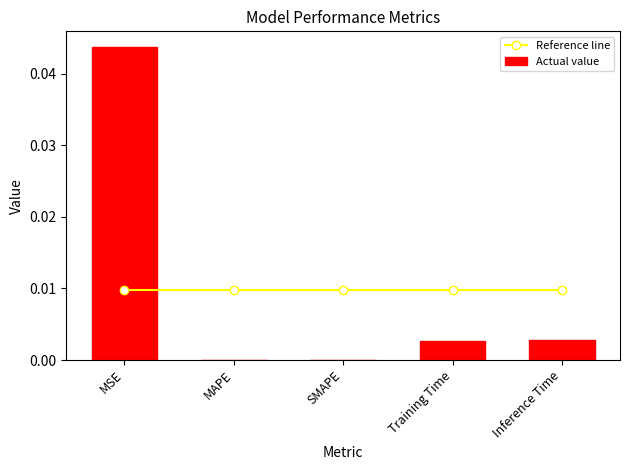

Which category has the highest value across all series?

MSE